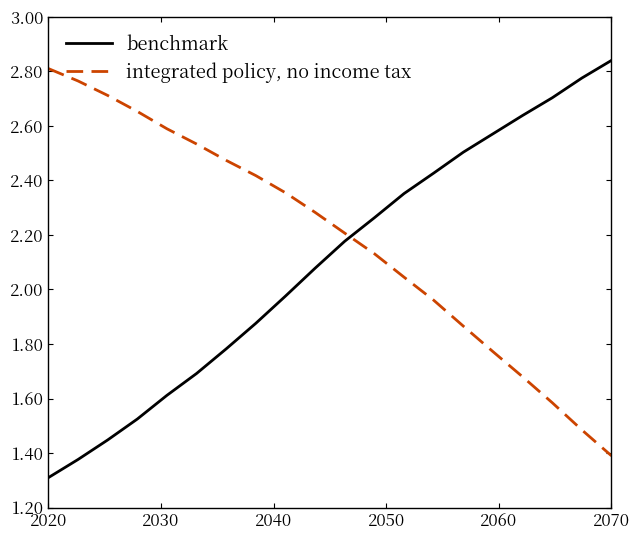

True or false: integrated policy, no income tax has more than 0 points higher than both neighbors.

False